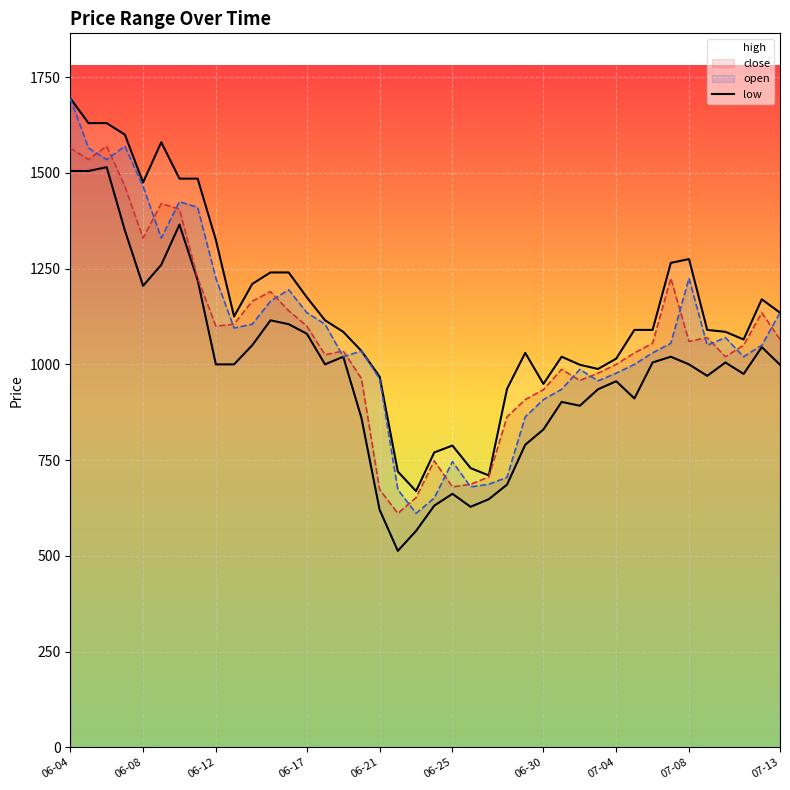

In open, how many points are higher than both neighbors (excluding endpoints)?

8